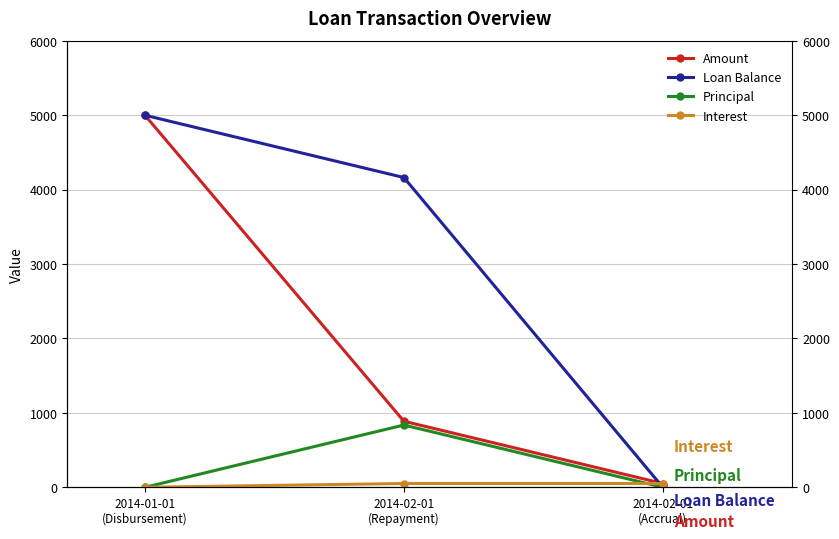

At 2014-01-01
(Disbursement), list the series in order from largest to smallest.

Amount, Loan Balance, Principal, Interest